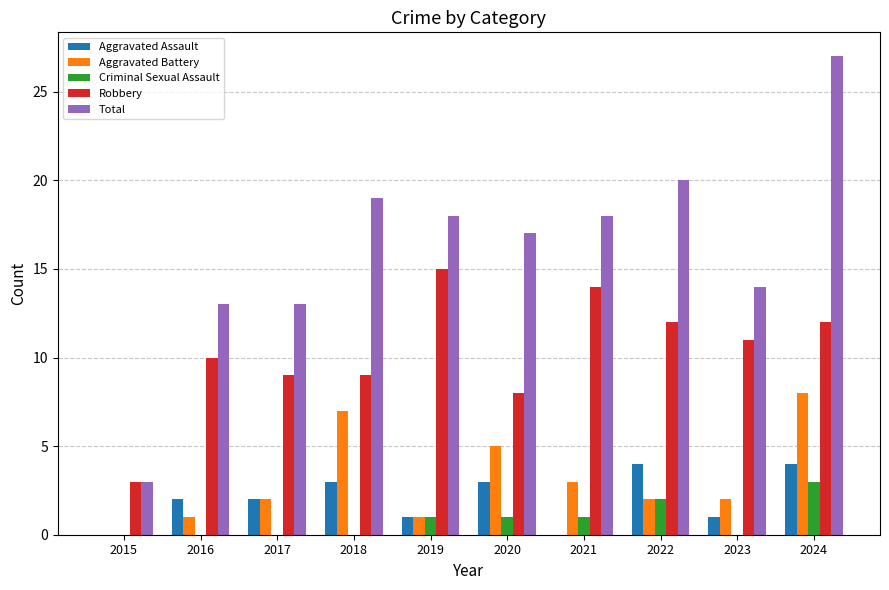

Between 2017 and 2019, which series saw the biggest shift?

Robbery